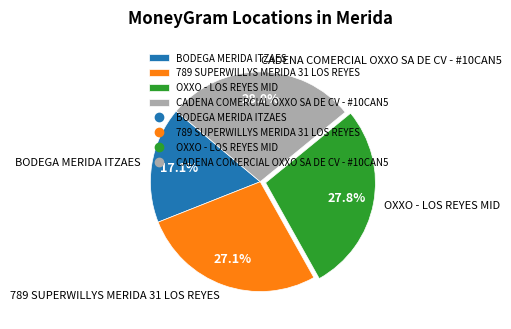

Approximately how many times larger is the value at 789 SUPERWILLYS MERIDA 31 LOS REYES compared to OXXO - LOS REYES MID?

1.0